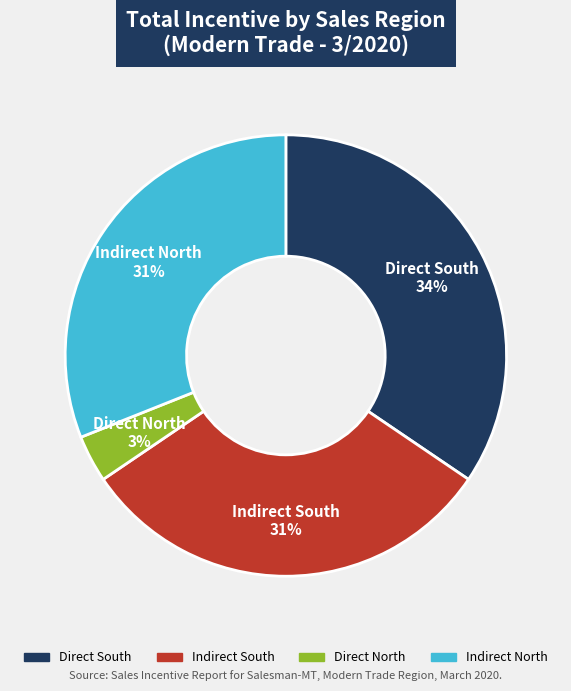

Which has a higher value, Direct South or Indirect South?

Direct South